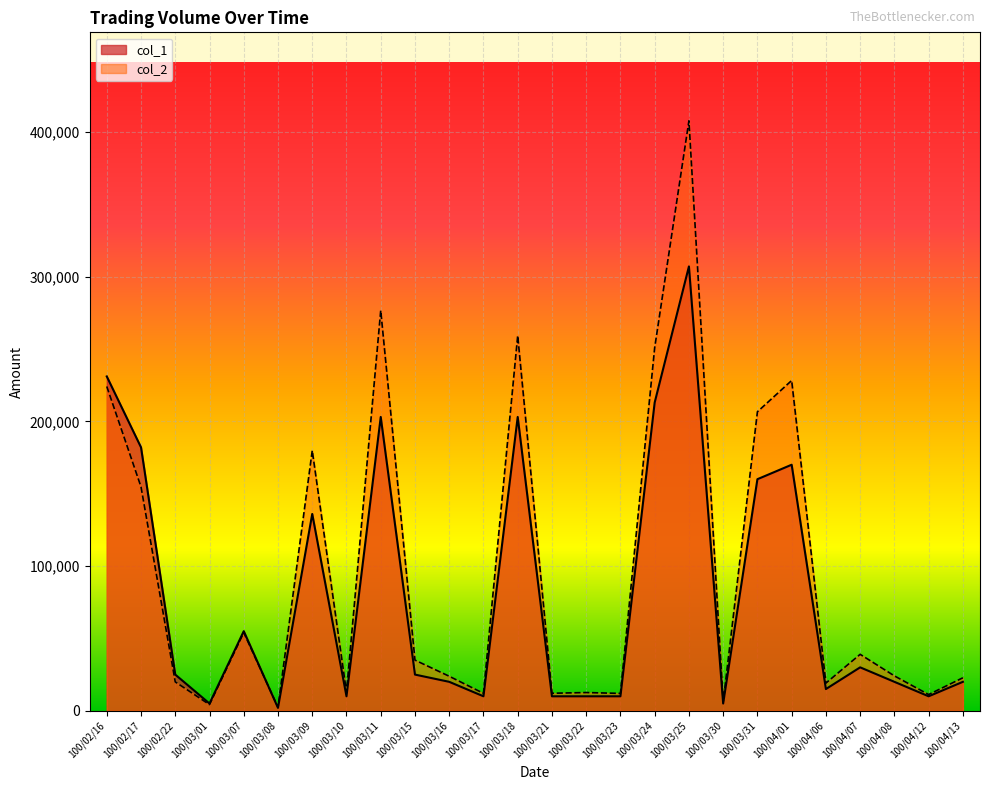

What is the label of the 3rd point from the right?

100/04/08